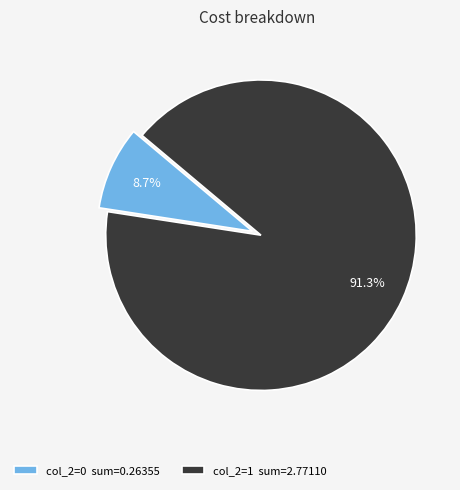

How many segments does this pie chart have?

2